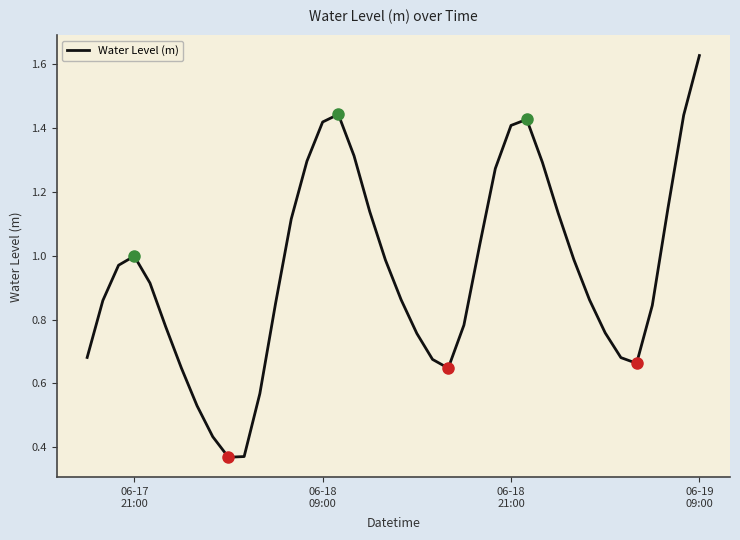

What is the sum of all values?

38.0